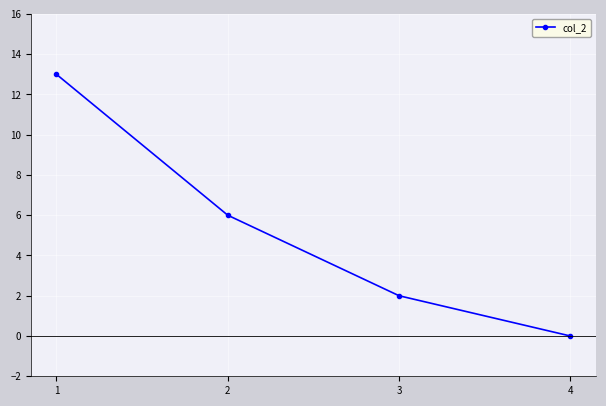

List the labels in order of value, smallest first.

4, 3, 2, 1